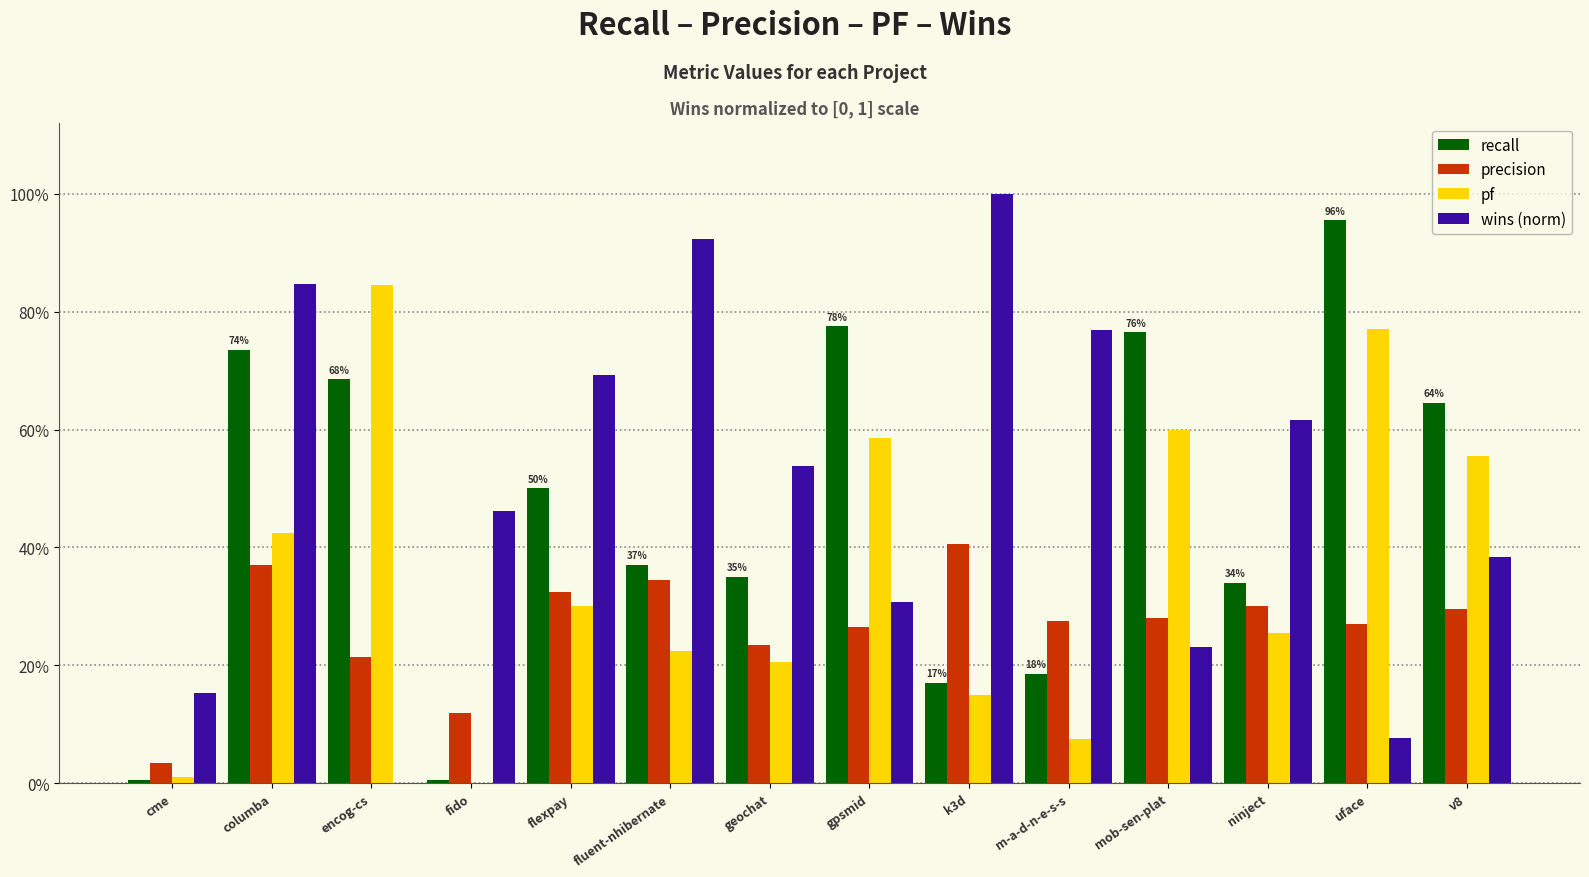

What are all the series names shown in the legend?

recall, precision, pf, wins (norm)